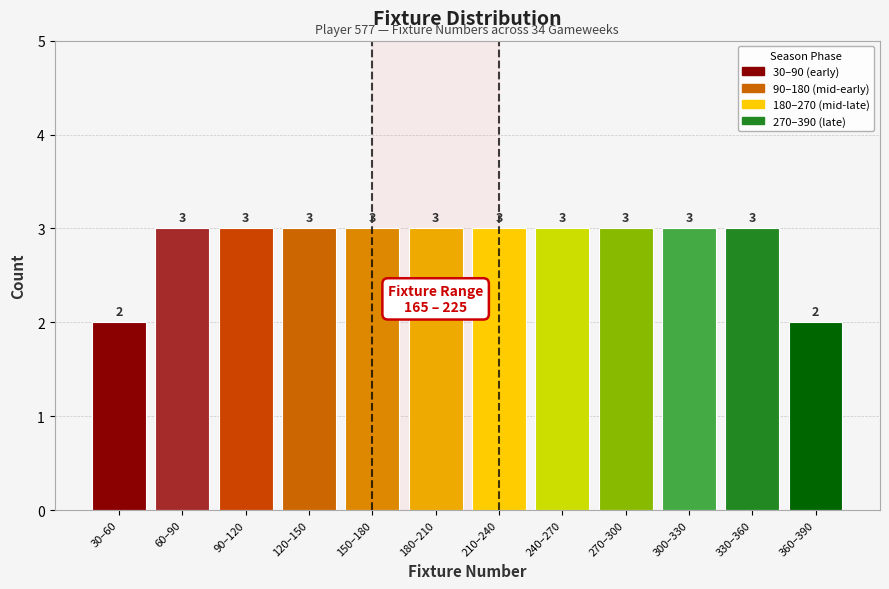

Reading left to right, extract all data points from this chart.

2	3	3	3	3	3	3	3	3	3	3	2